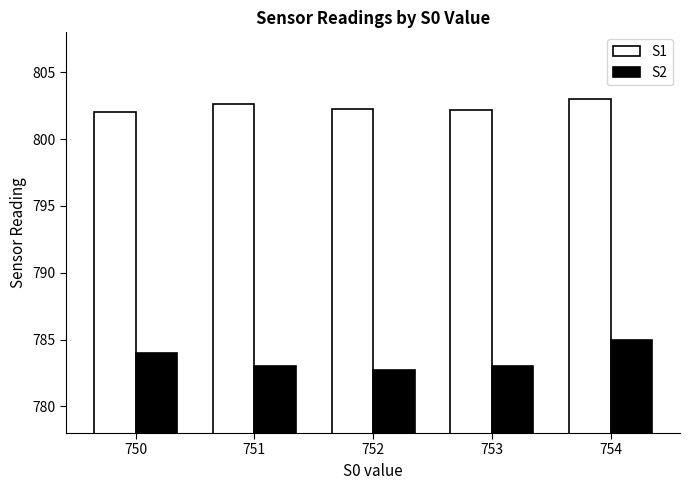

What is the highest value of the S1 series?

803.0